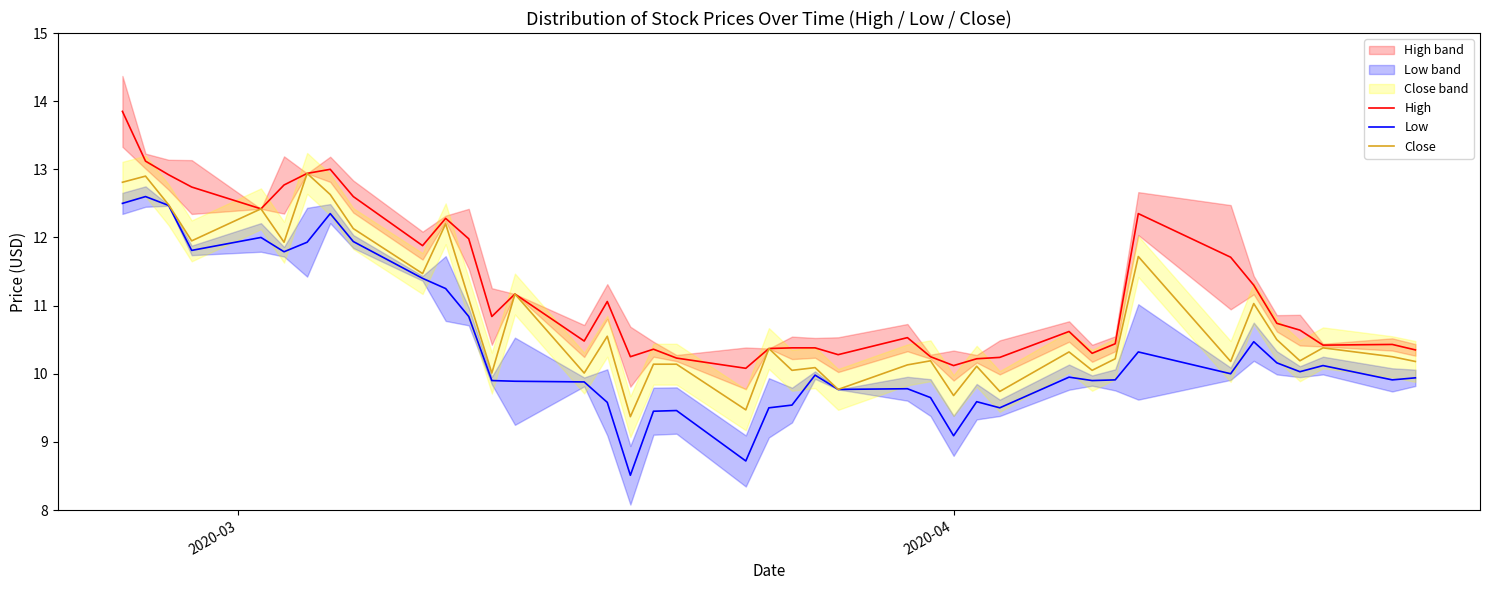

What is the minimum value for Close?

9.4